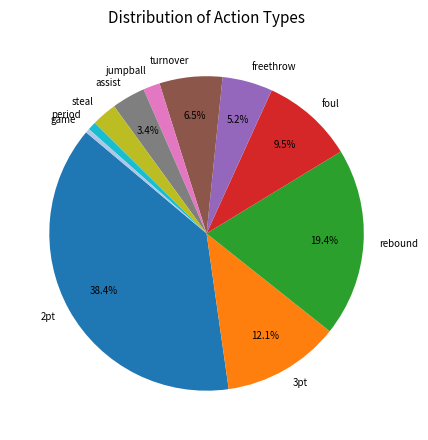

Does jumpball account for over 50% of the chart?

No